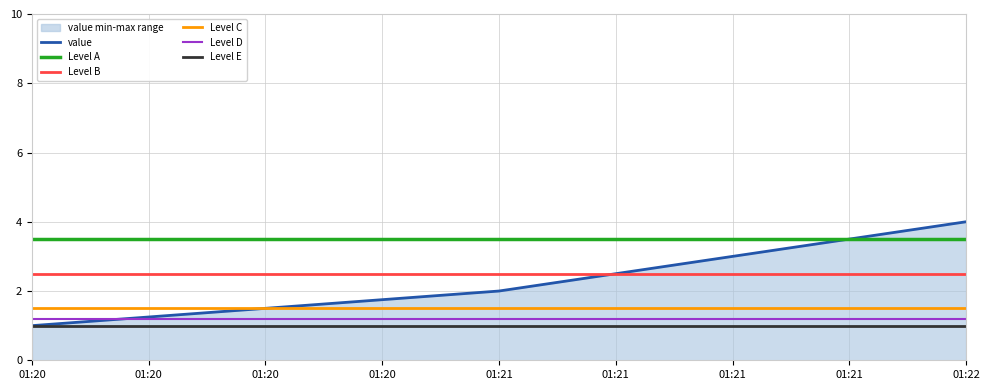

What is the maximum value for value?

4